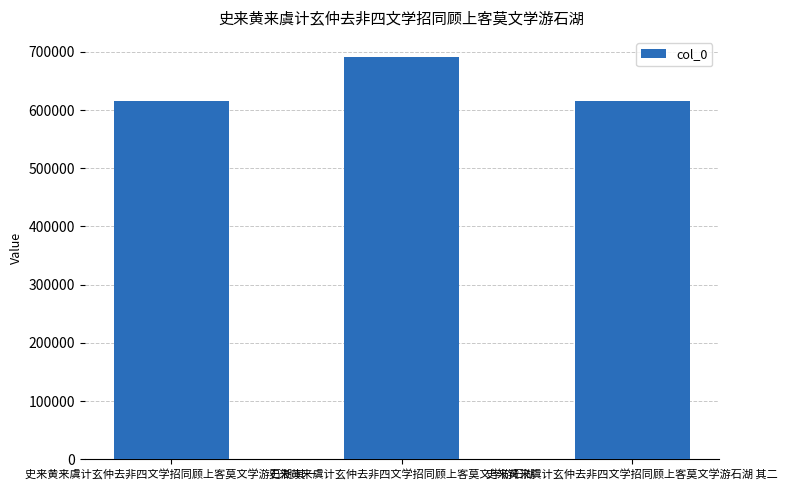

Is it true that the value at 史来黄来虞计玄仲去非四文学招同顾上客莫文学游石湖 is 691204?

True